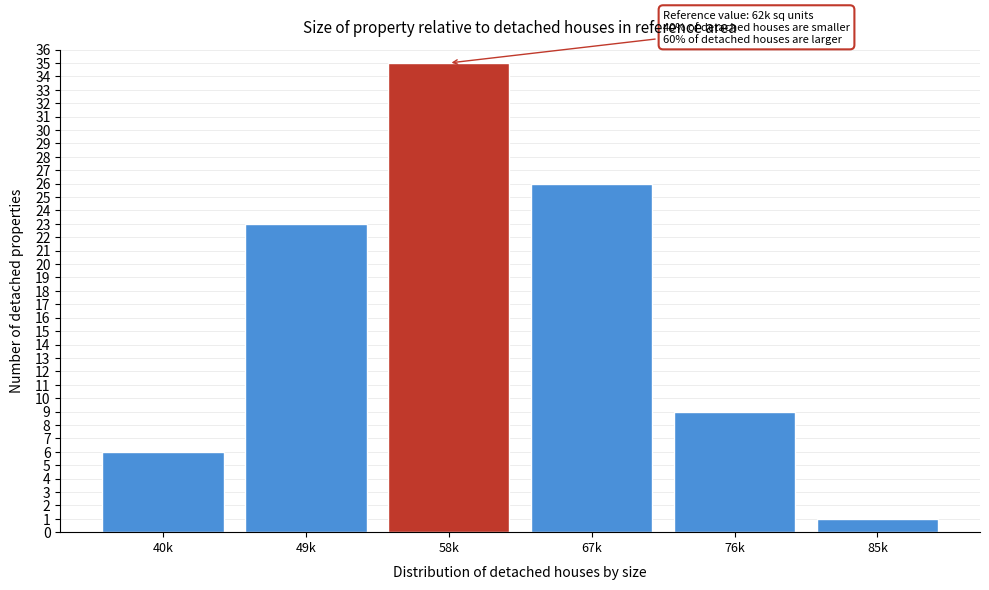

Reading left to right, what are all the values shown in this chart?

40k=6	49k=23	58k=35	67k=26	76k=9	85k=1